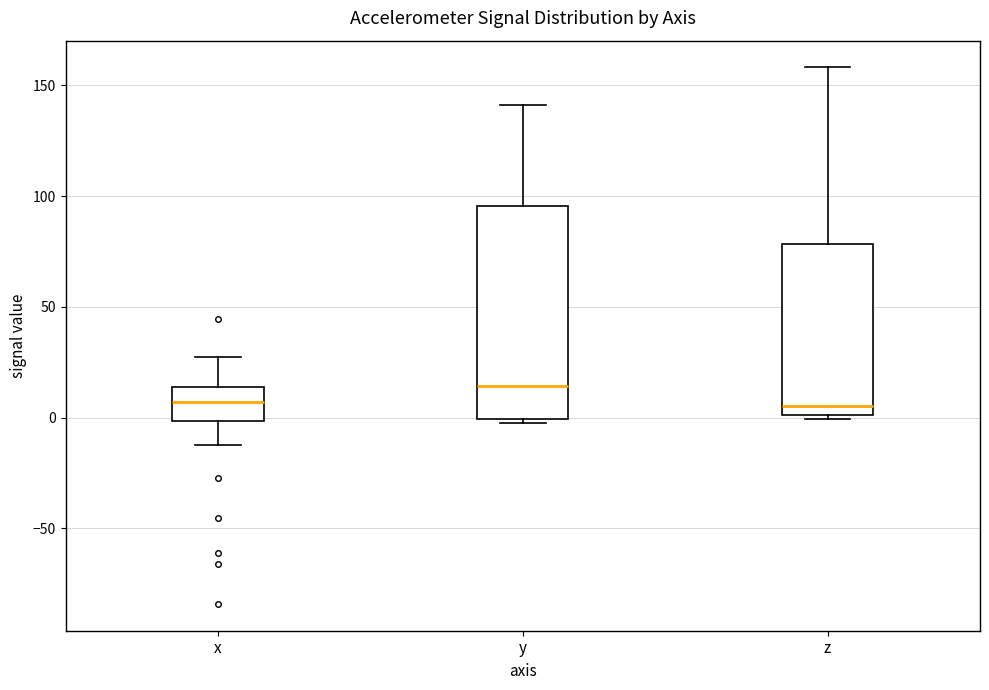

Comparing the boxes themselves (not the whiskers), which one is the tallest?

y